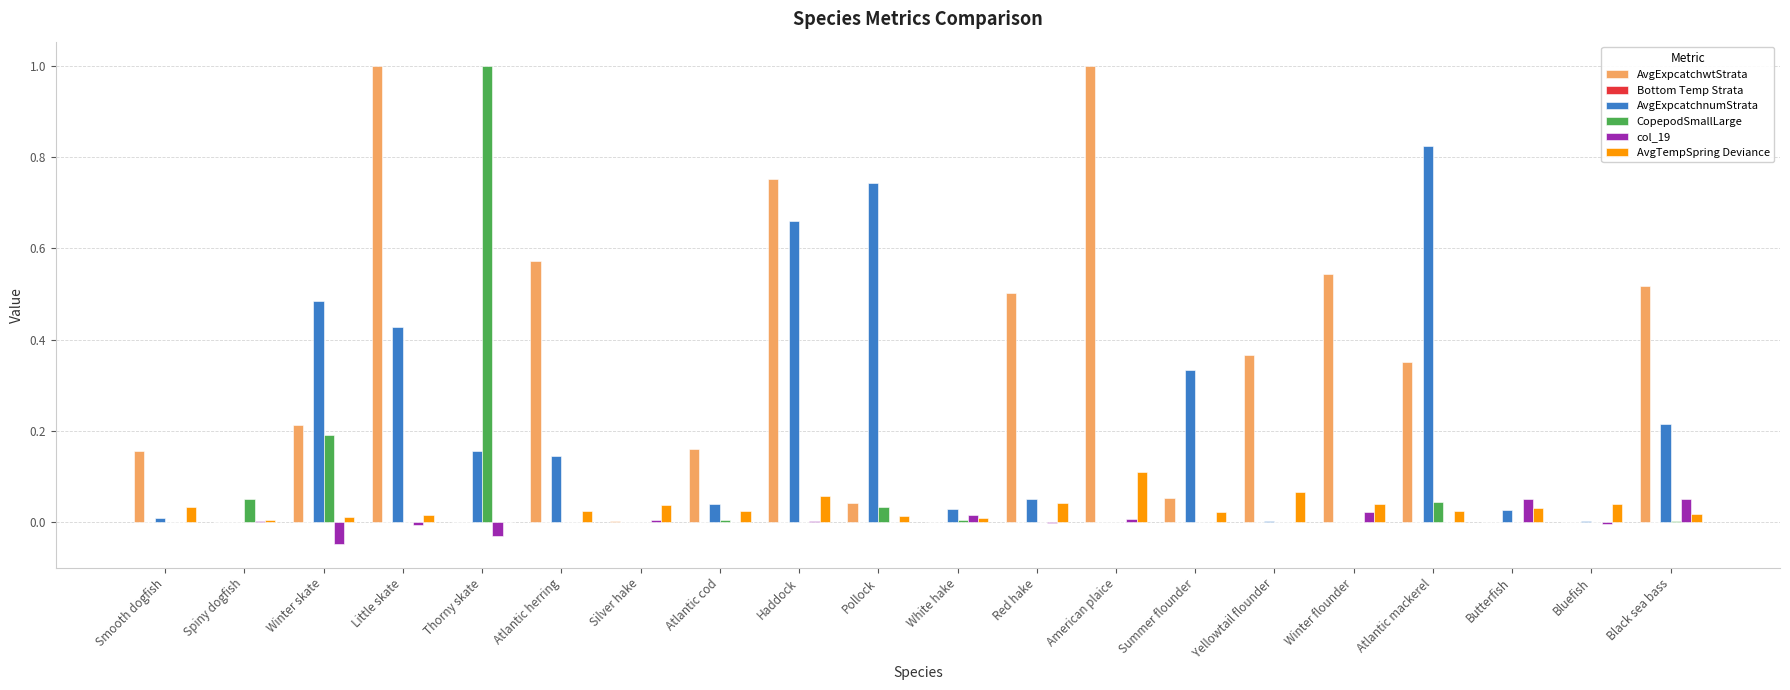

True or false: AvgTempSpring Deviance has a value of 0.0 at Atlantic cod.

True